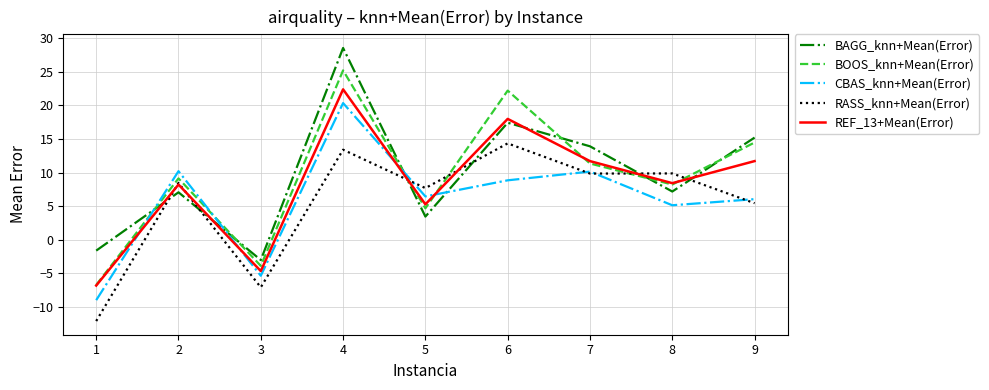

What is the difference between the maximum and minimum values in the BAGG_knn+Mean(Error) series?

31.5